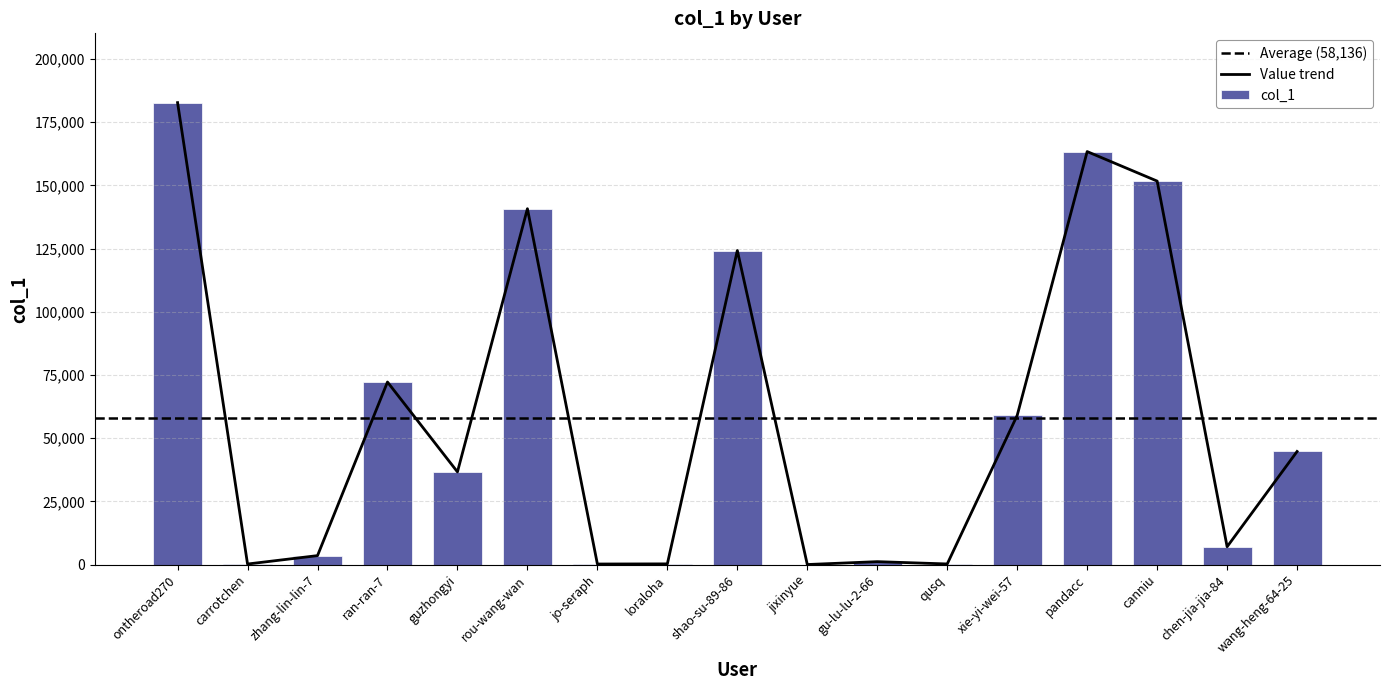

What is the value of the 15th bar from the left?

151715